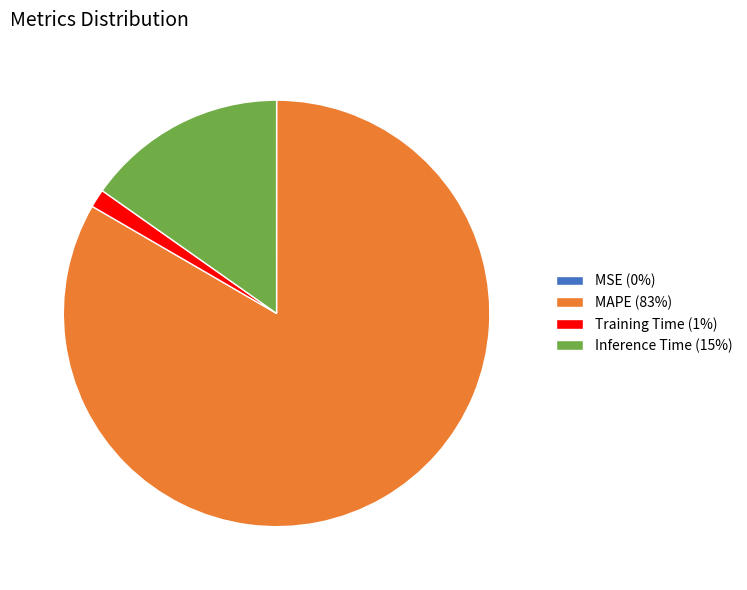

Do MAPE (83%) and Inference Time (15%) together represent more than half of the pie?

Yes